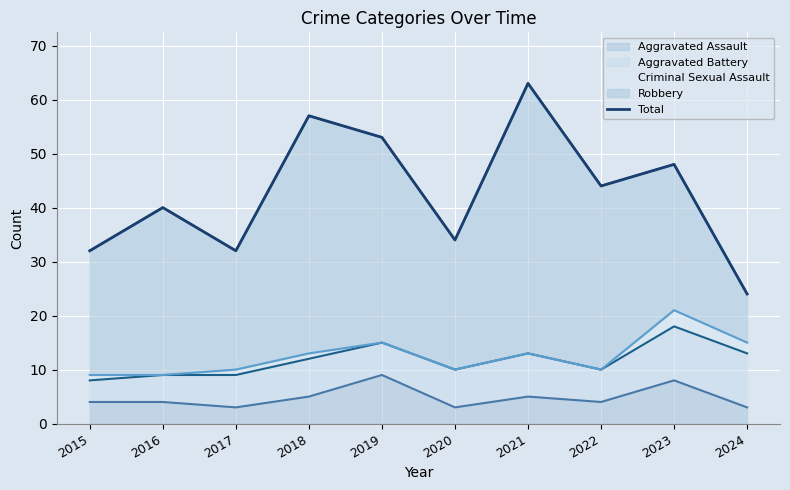

What is the change in value from 2018 to 2022?

-13